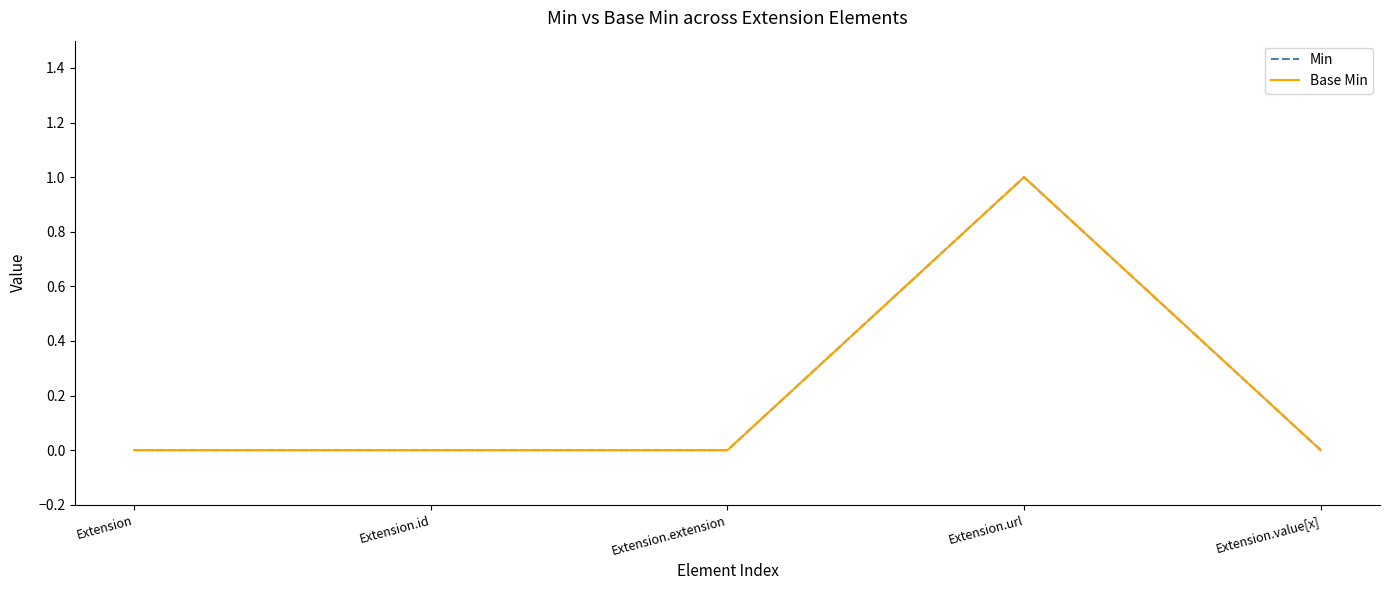

At Extension.extension, list the series in order from largest to smallest.

Min, Base Min